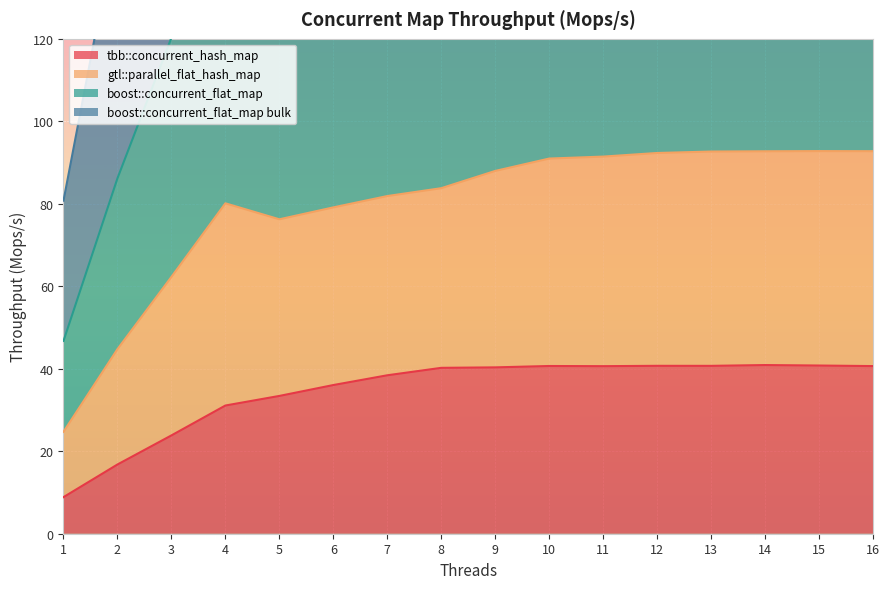

The value of tbb::concurrent_hash_map at 6 is 36.1. True or false?

True